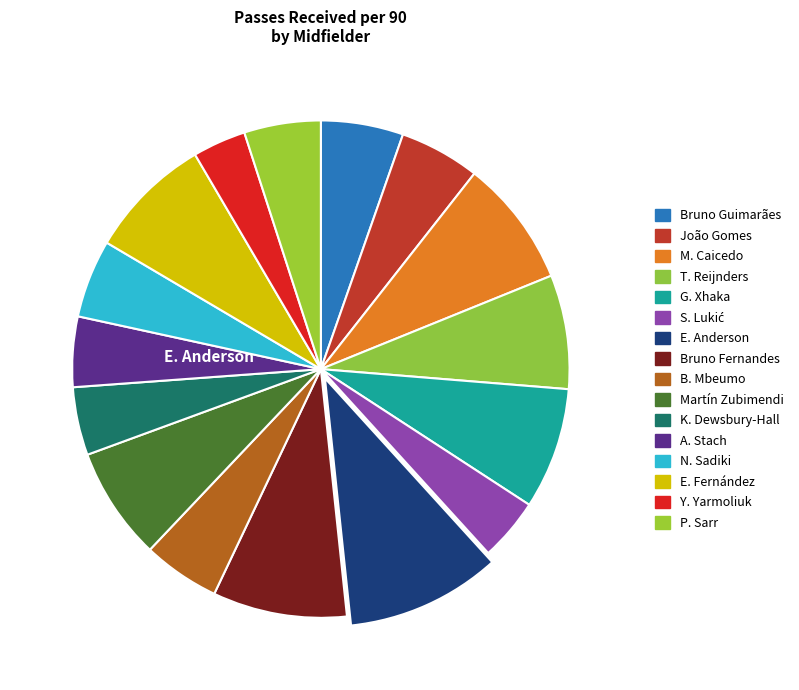

What percentage do B. Mbeumo and Y. Yarmoliuk together represent?

8.5%